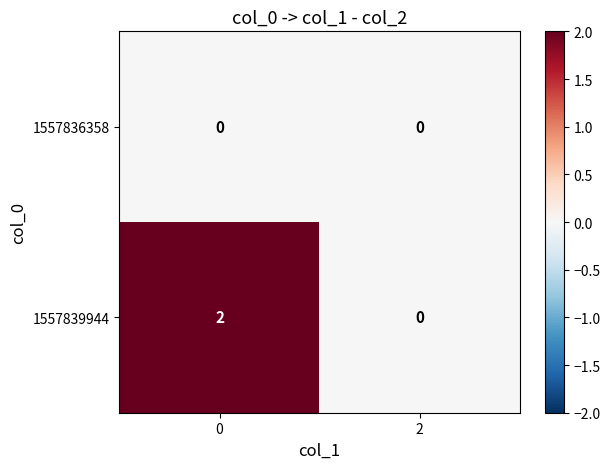

What is the spread (max minus min) of values at 0?

2